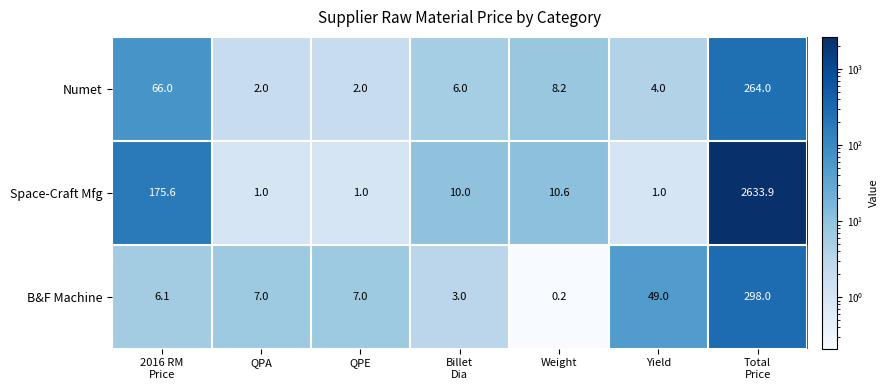

What is the minimum value for Numet?

2.0